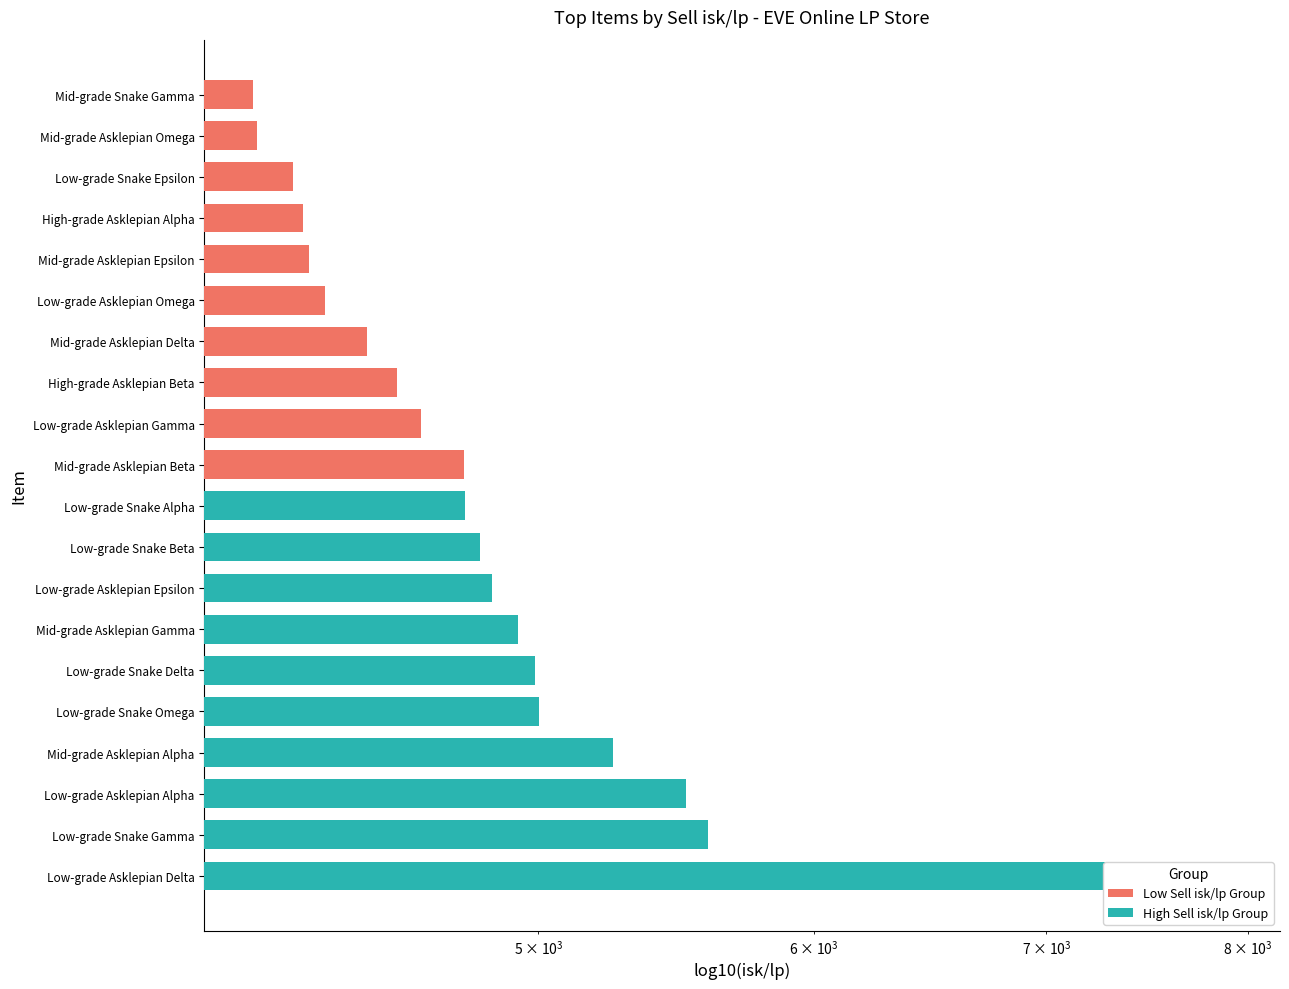

What is the sum of all Low Sell isk/lp Group values?

43861.3